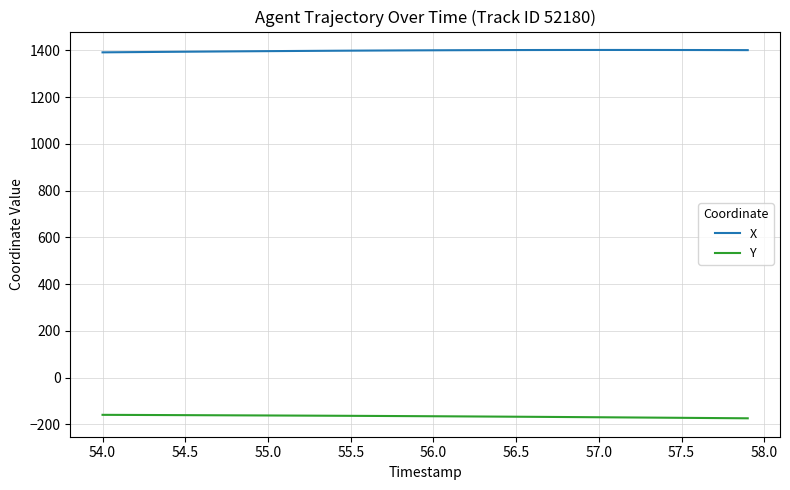

What is the smallest value displayed?

-174.5